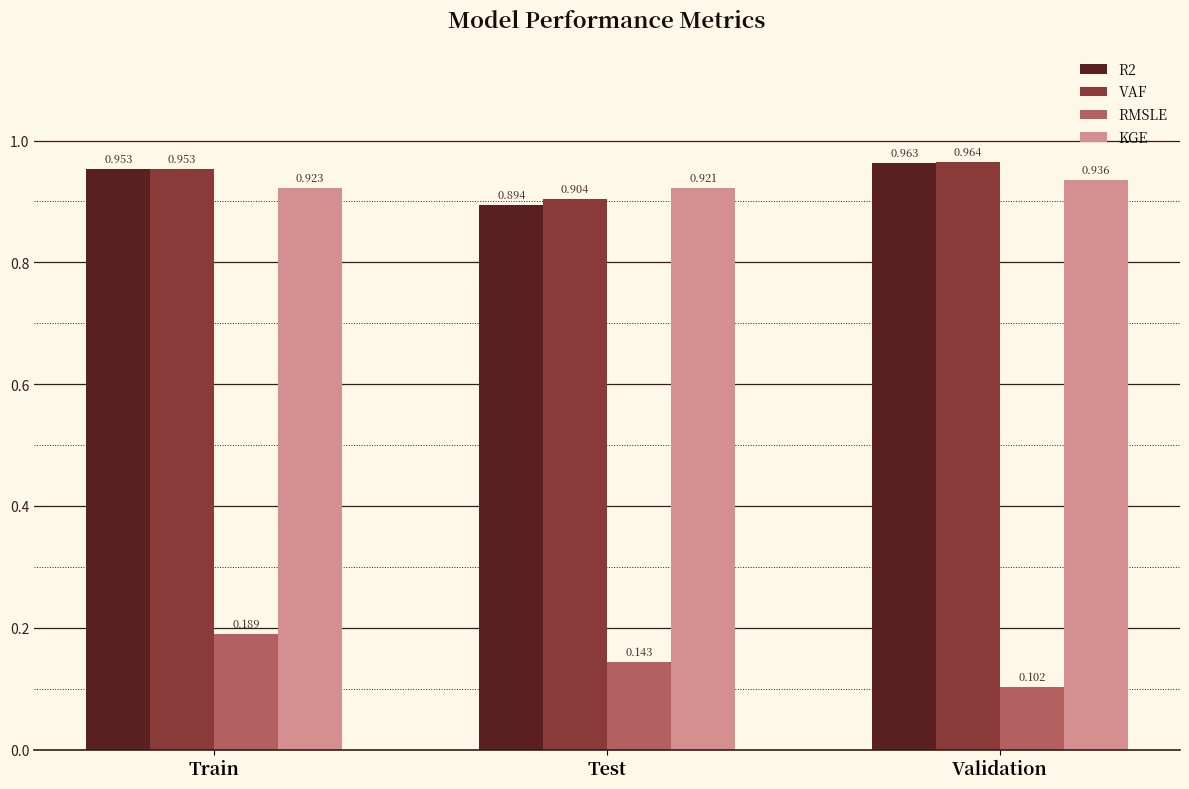

Which series has the largest total across all categories?

VAF